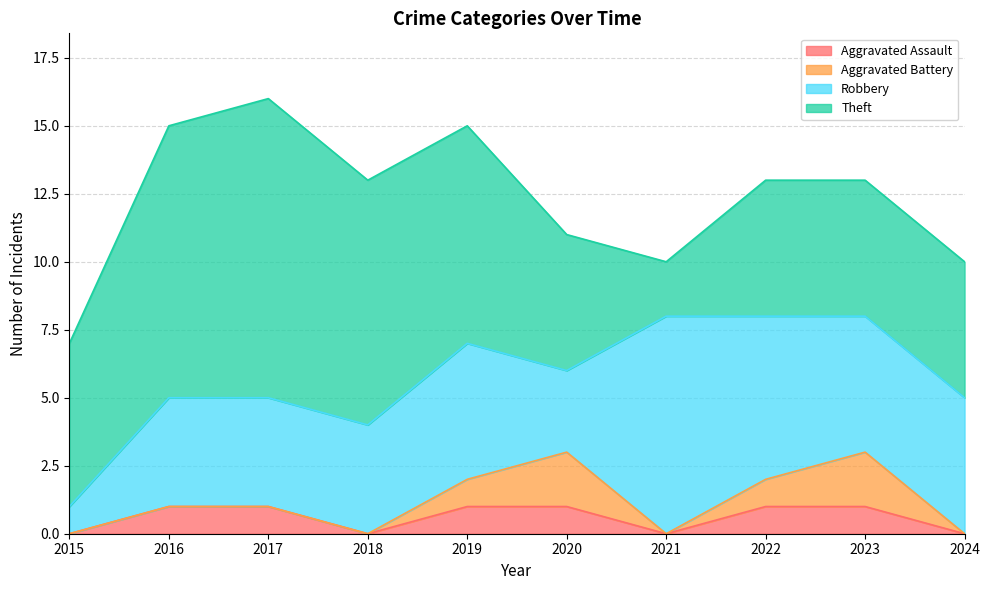

What is the value of the Theft point at the 8th from the left?

5